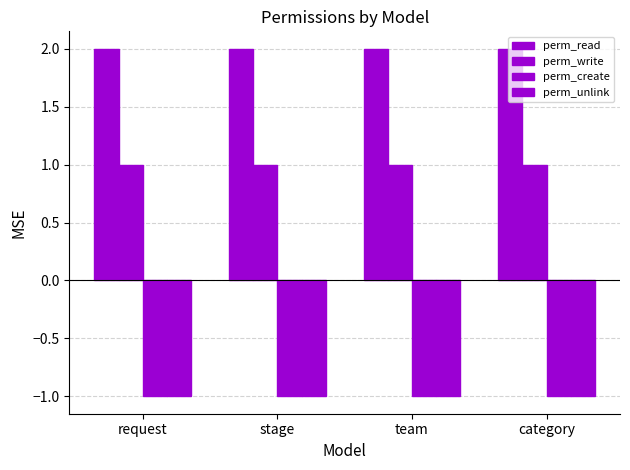

Which category has the lowest value in the perm_unlink series?

request